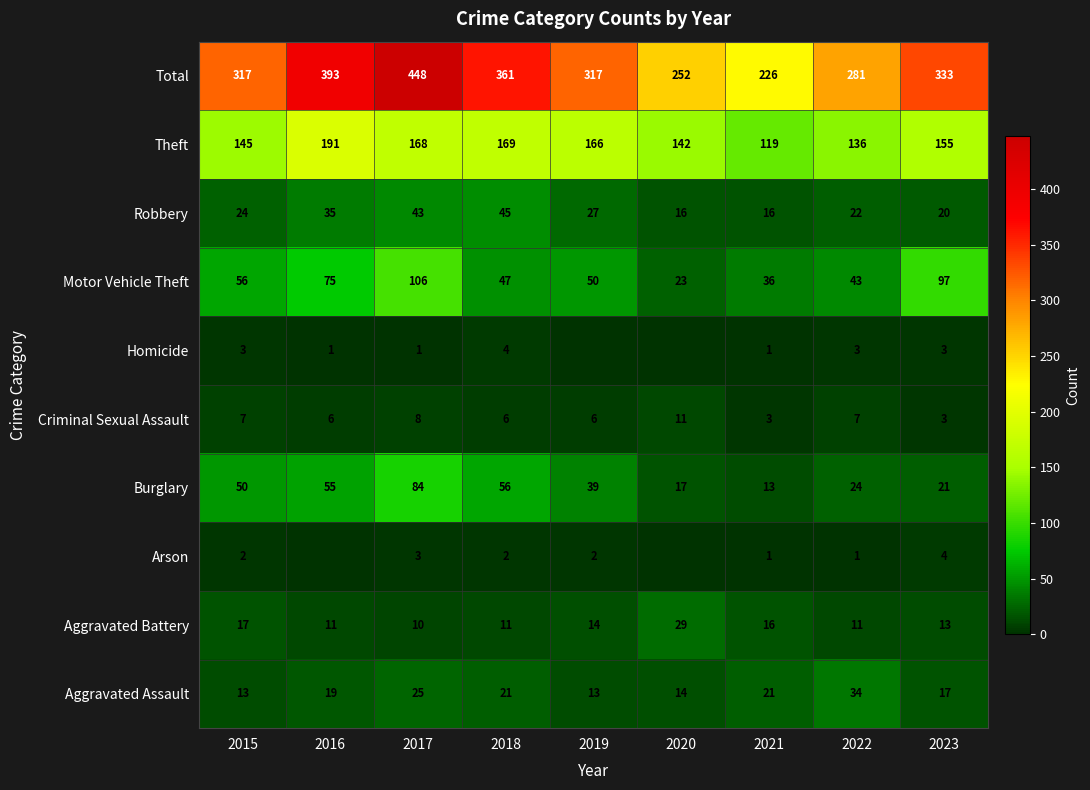

At how many categories does at least one series exceed 94?

9